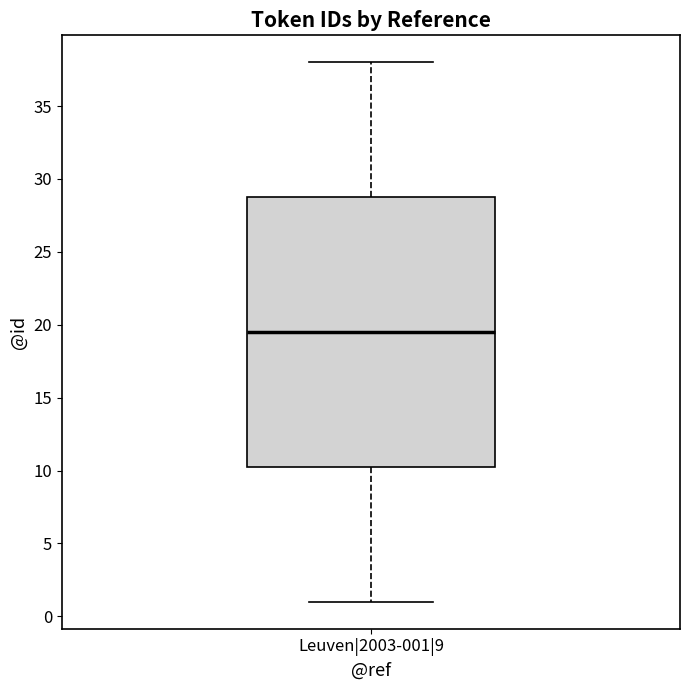

Transcribe this box plot: give where the median line is, the range the box spans, and where the two whiskers end, as read against the y-axis. The values are not printed on the chart, so give them approximately, as read against the axis.

median 19.5, box 10.5 to 29.0, whiskers 1.0 to 38.0